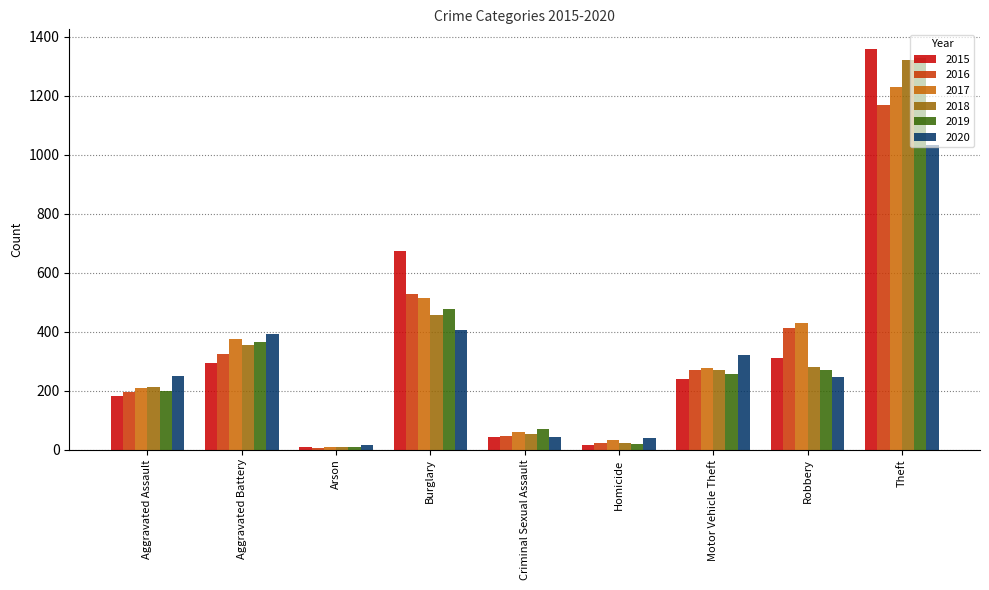

Which category has the lowest value in the 2018 series?

Arson